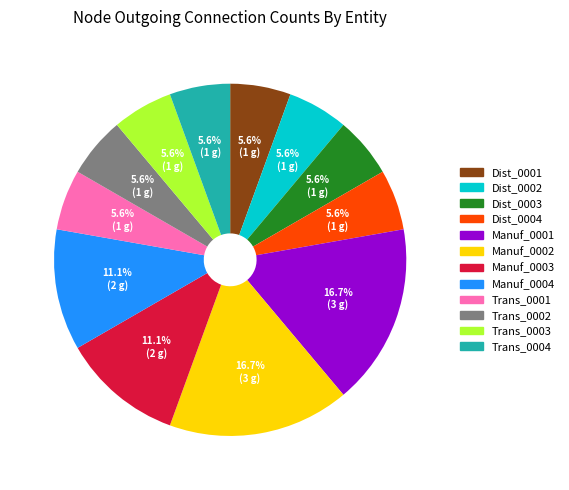

How many slices are in this pie chart?

12